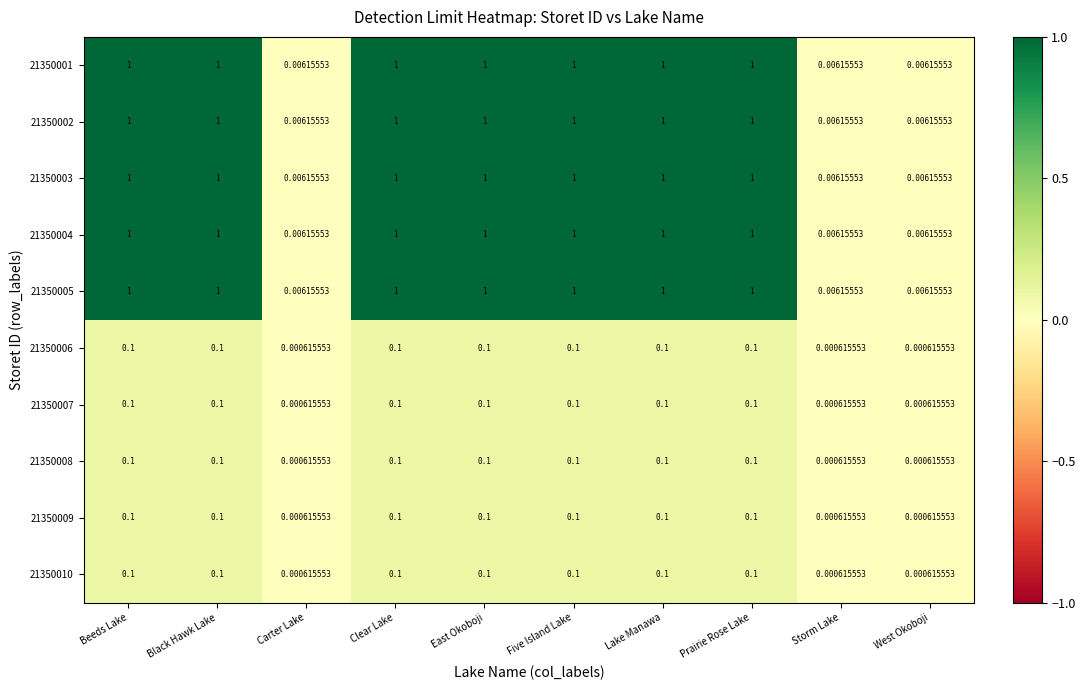

How many categories are shown in the chart?

10